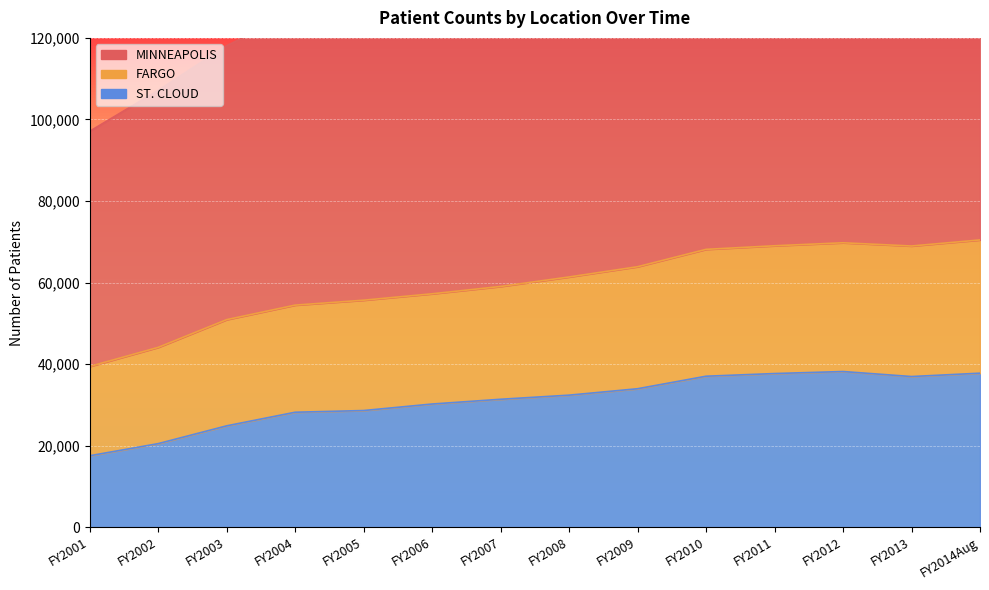

How many lines are shown in the chart?

3